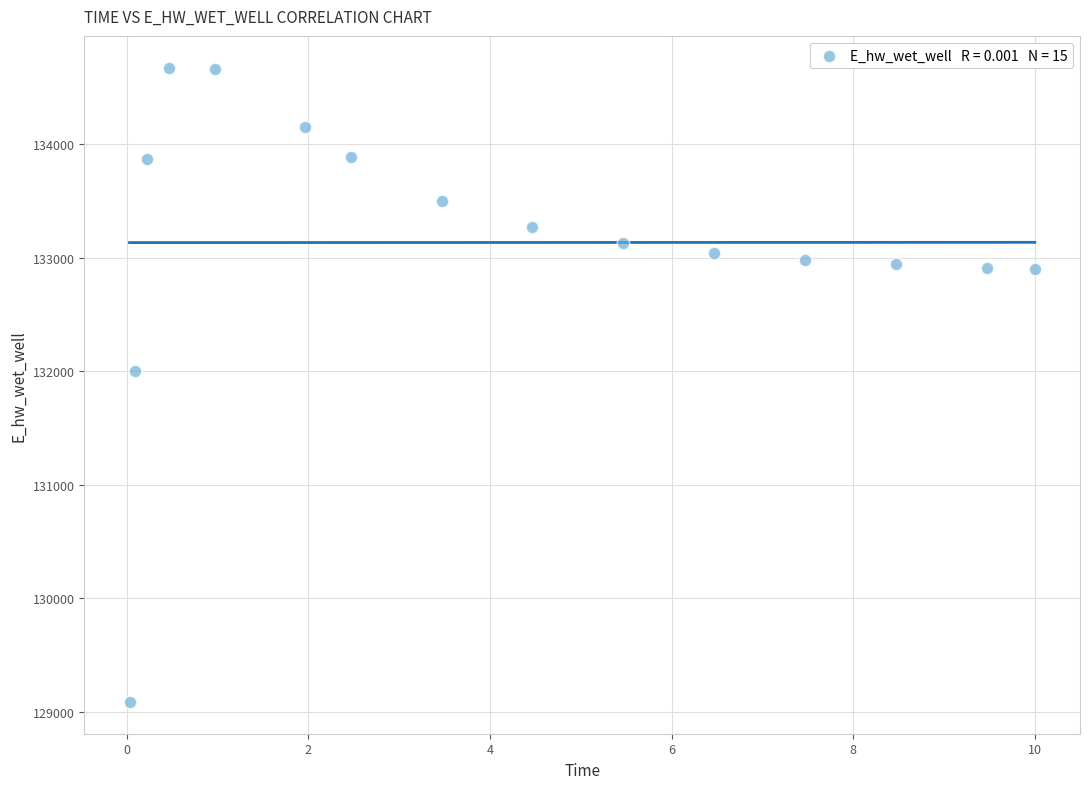

What is the range of X values (max minus min)?

10.0